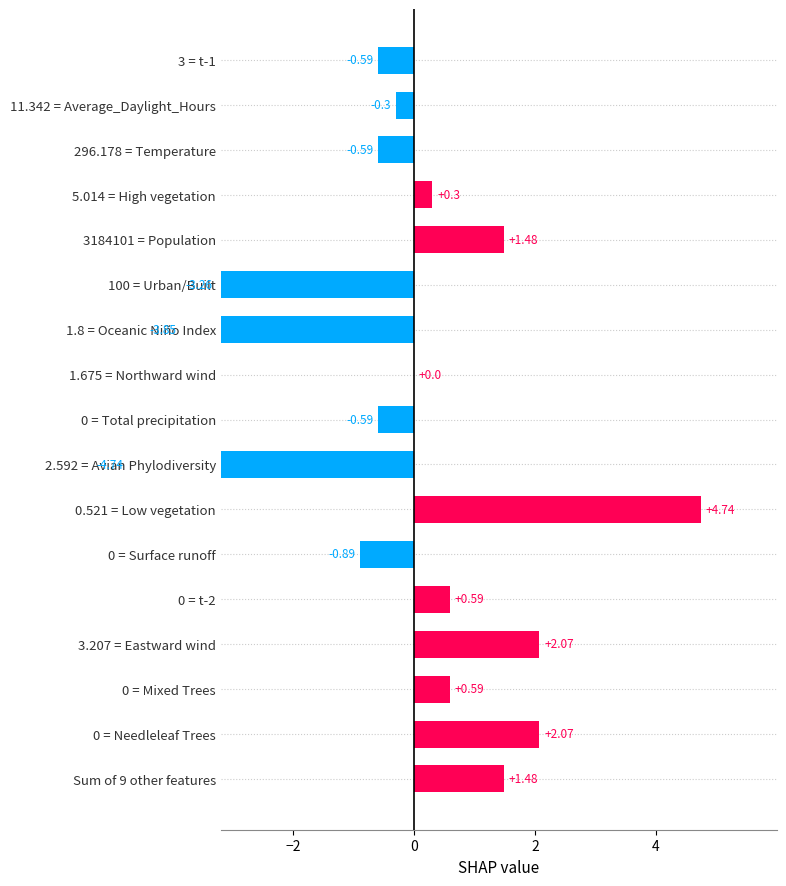

How many positive values are there?

8